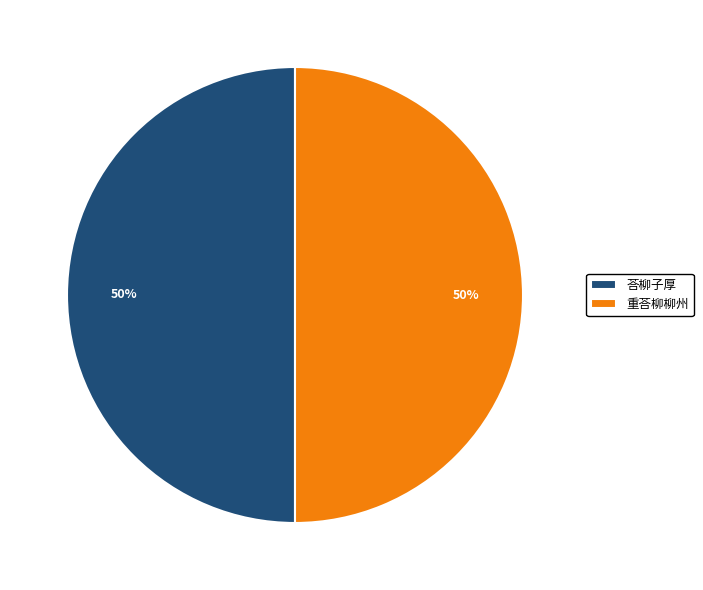

To the nearest percent, what portion does 重荅柳柳州 represent?

50%